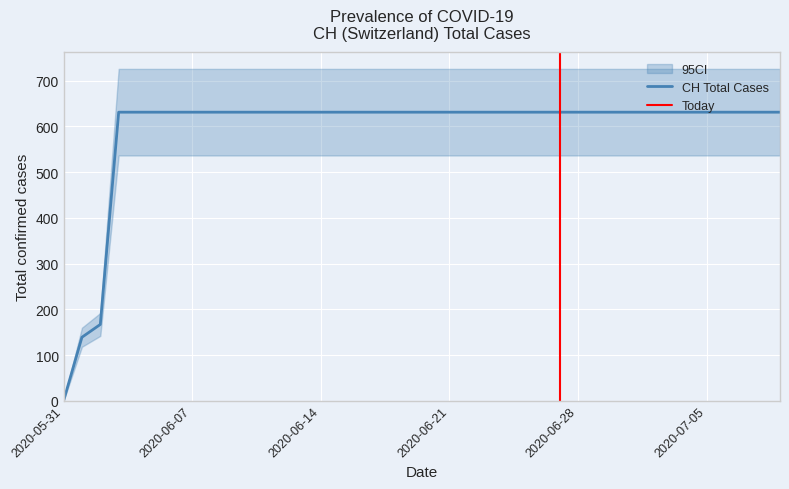

What is the sum of the values at 2020-06-20 and 2020-06-03?

1262